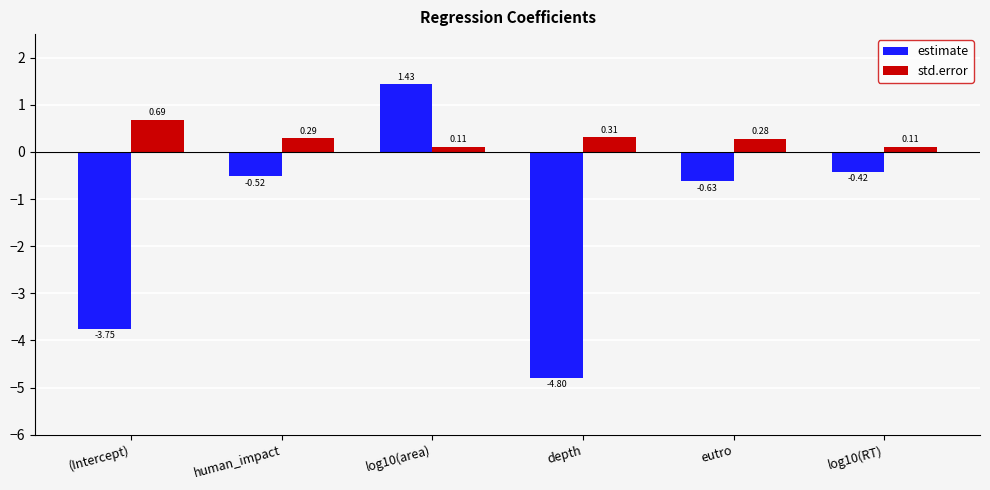

How many values in estimate are below zero?

5